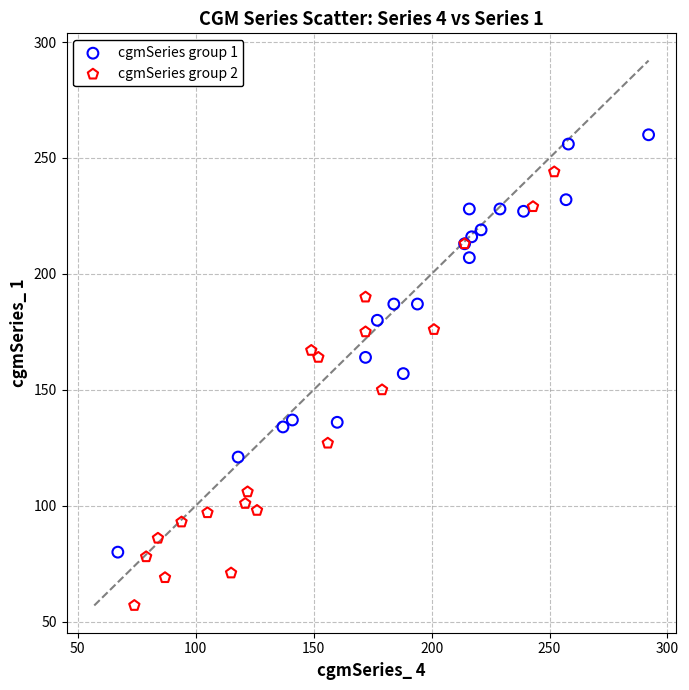

Which series contains the highest Y value?

cgmSeries group 1